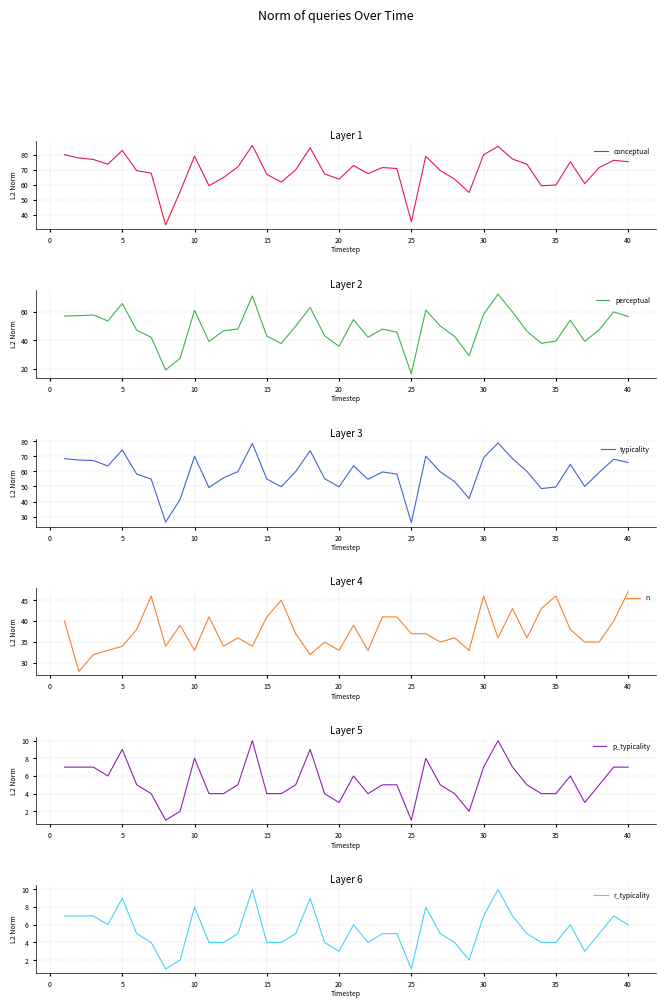

What is the maximum value for conceptual?

86.1